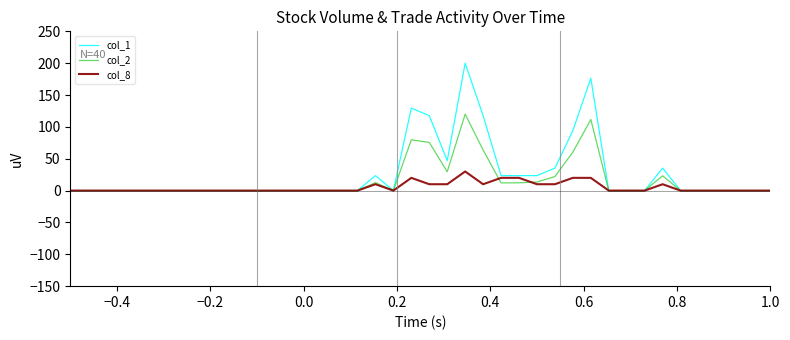

Which series has the largest total across all categories?

col_1